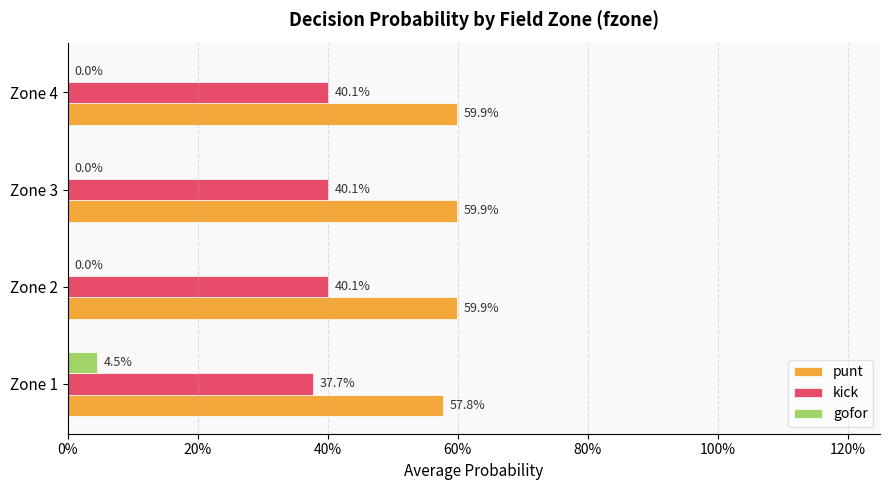

What is the maximum value for punt?

0.6